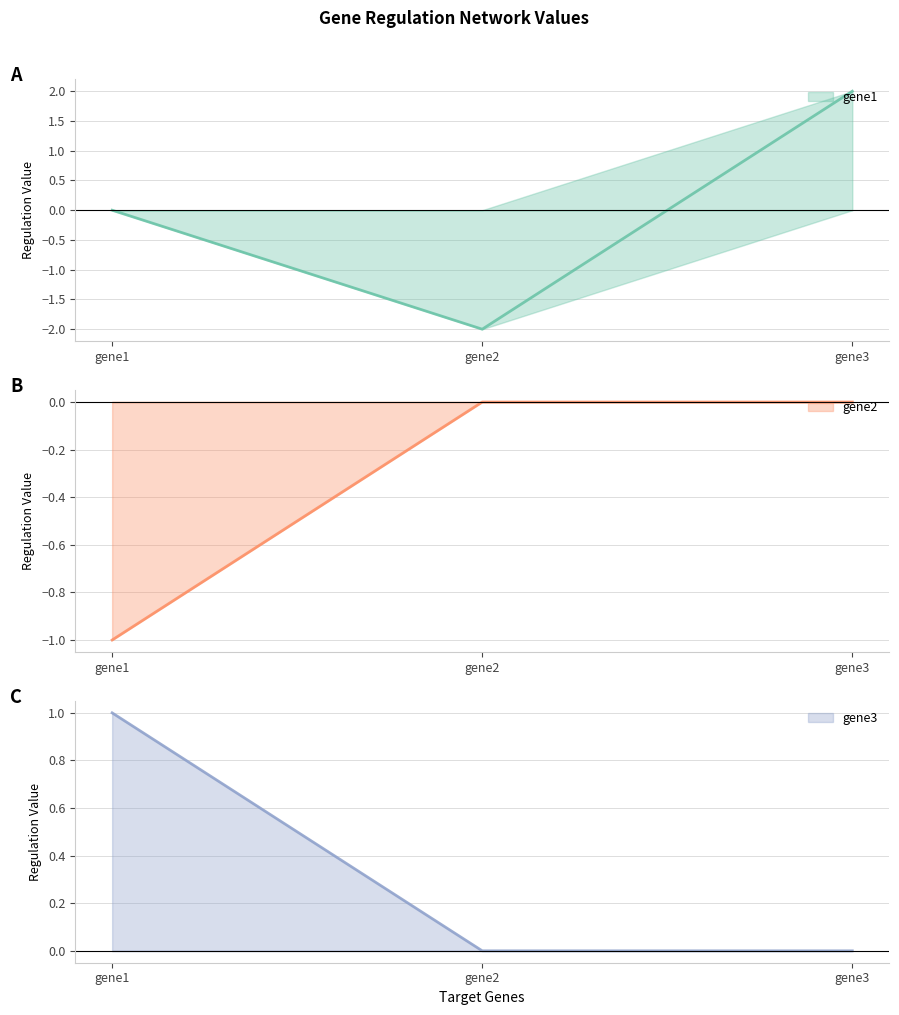

At gene3, list the series in order from smallest to largest.

gene2, gene3, gene1